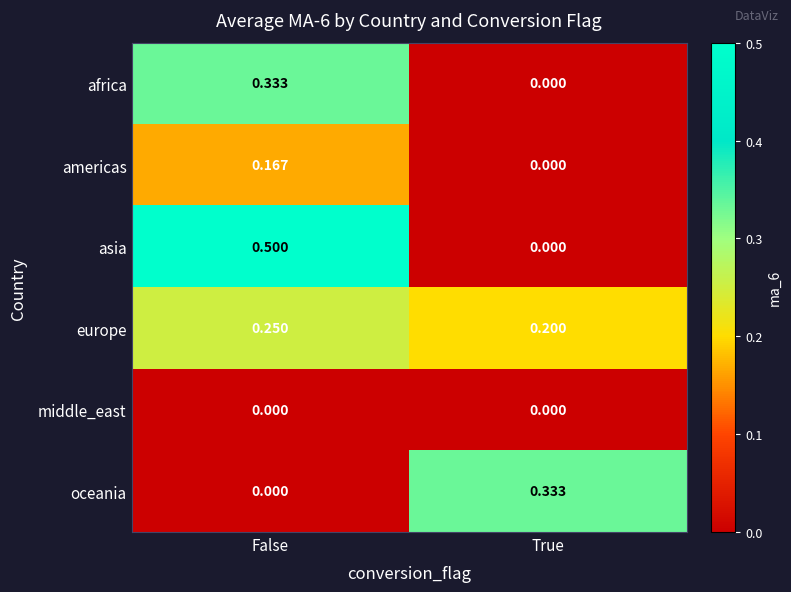

Which series has the largest range (max minus min)?

asia